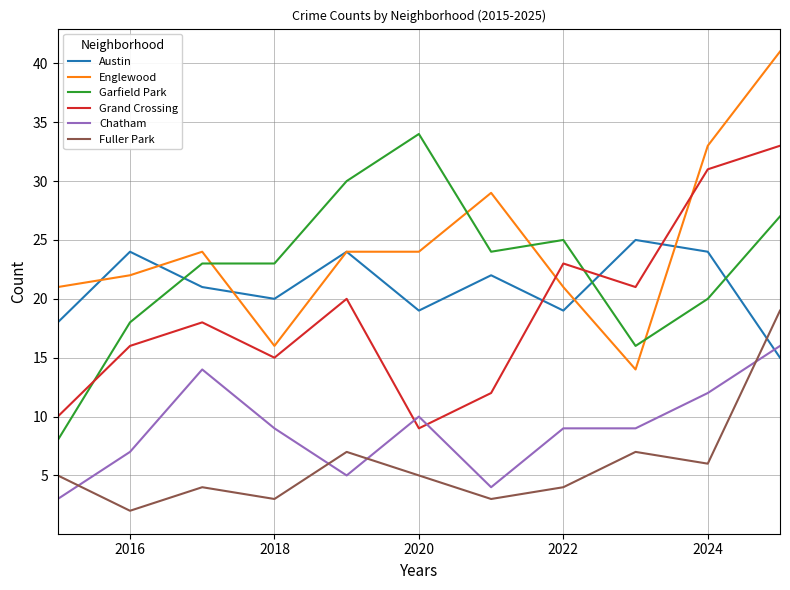

What is the greatest value displayed?

41